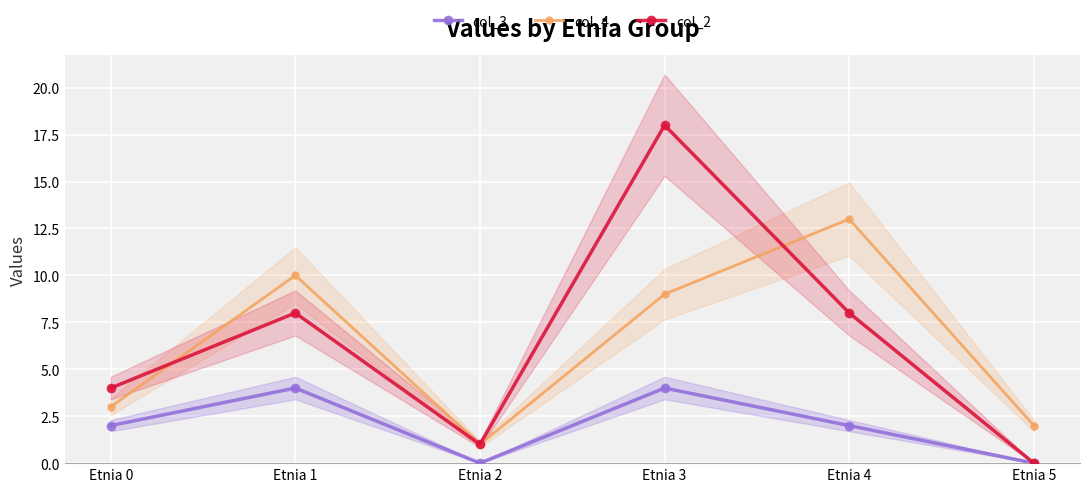

How many values in col_2 are above zero?

5